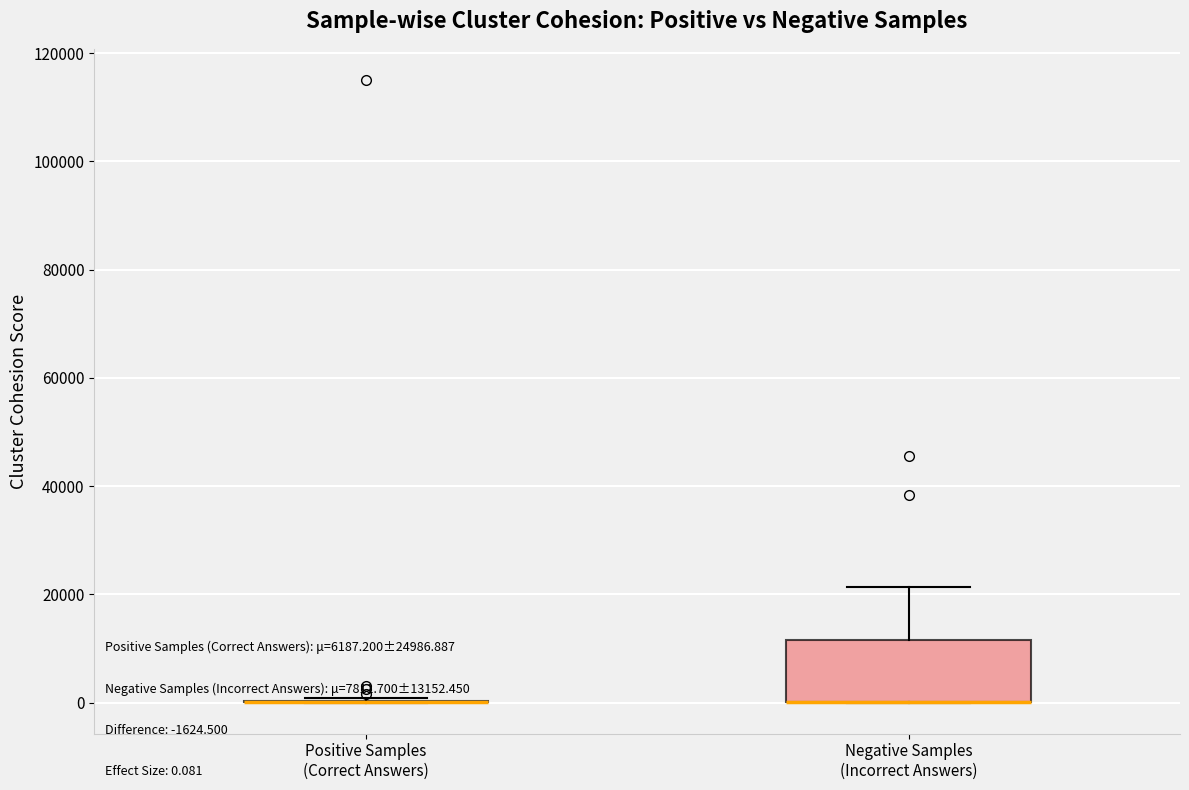

Which box is the tallest, from its lower edge to its upper edge?

Negative Samples (Incorrect Answers)